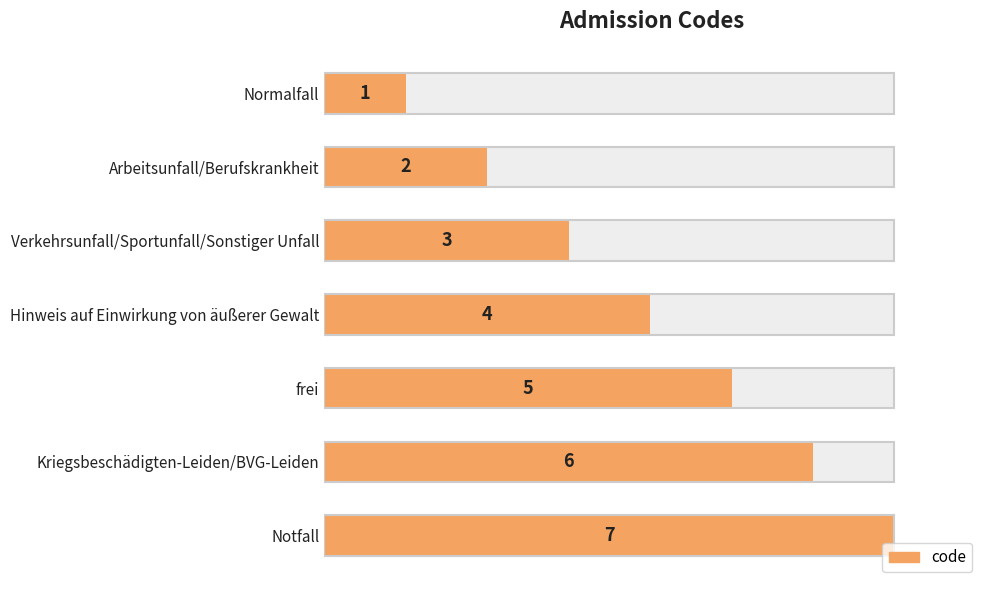

Reading left to right, transcribe all the data shown in this chart.

1	2	3	4	5	6	7